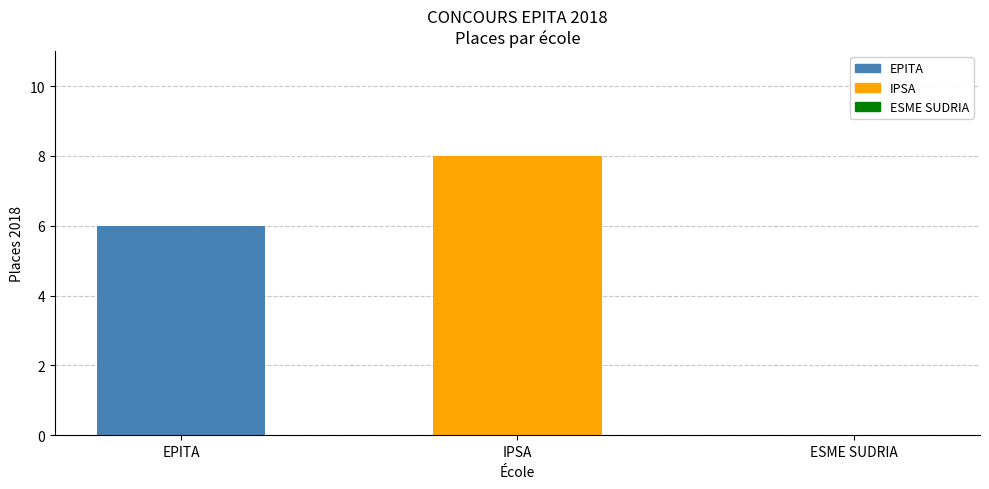

How many bars are there in total?

3